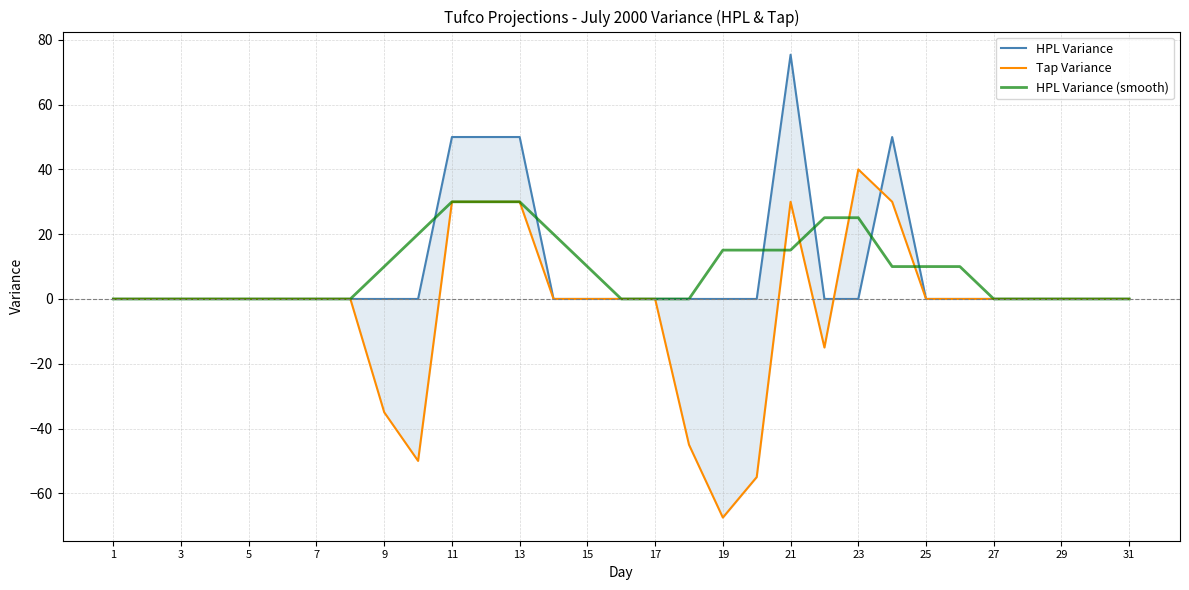

What is the maximum value for HPL Variance (smooth)?

30.0